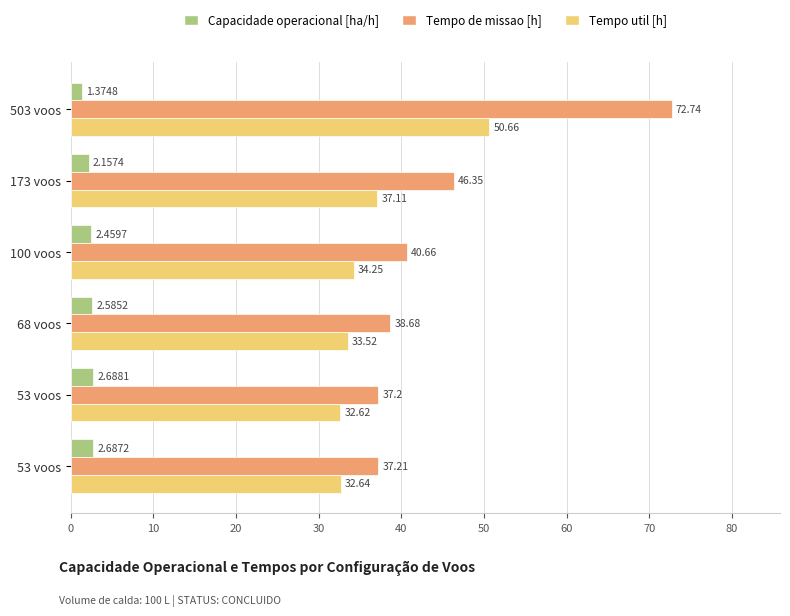

What is the sum of all Capacidade operacional [ha/h] values?

14.0